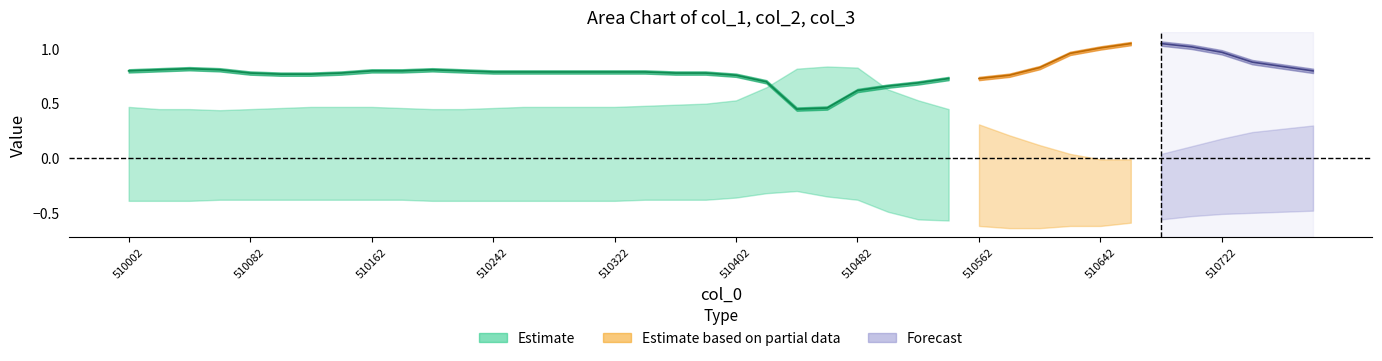

Is the value of col_2 at 23 greater than the value of col_1 at 35?

No